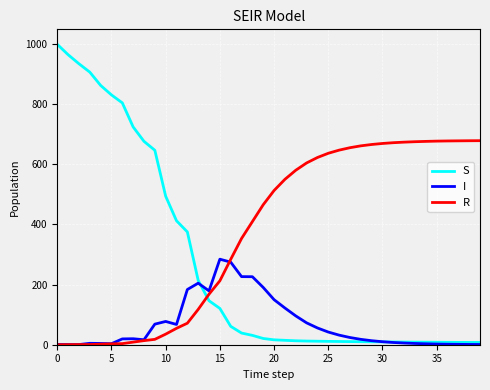

Which series has the largest total across all categories?

R